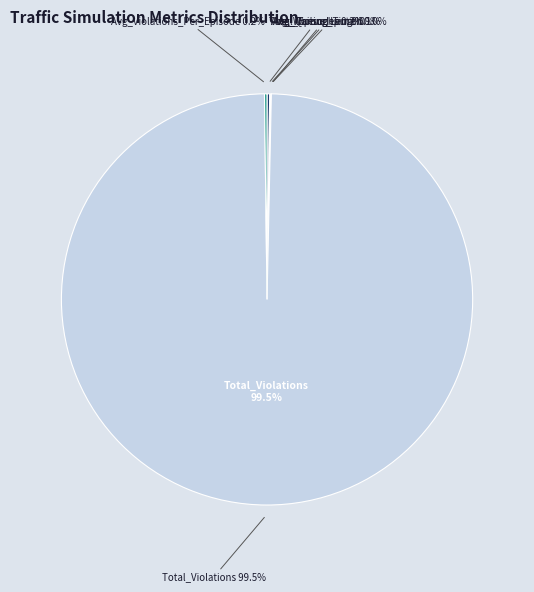

Count the number of slices in the pie.

6